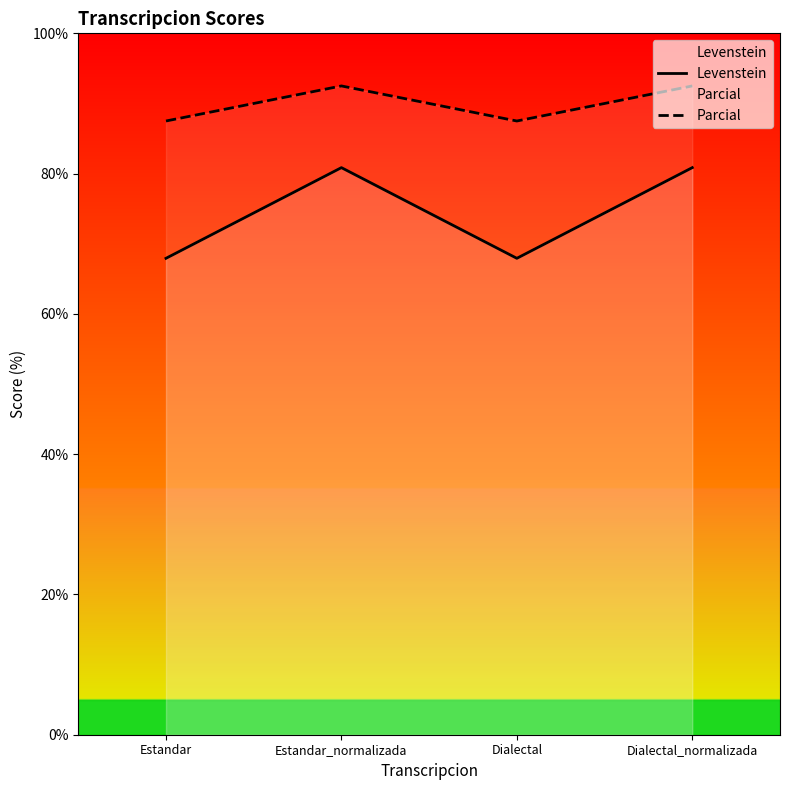

At which category does Levenstein reach its first local peak?

Estandar_normalizada